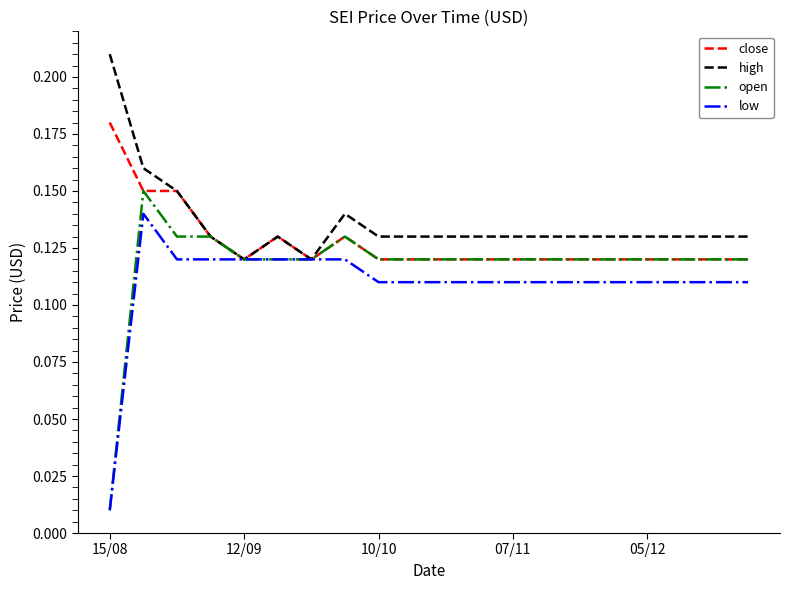

Is this an area chart (filled region under the line)?

No